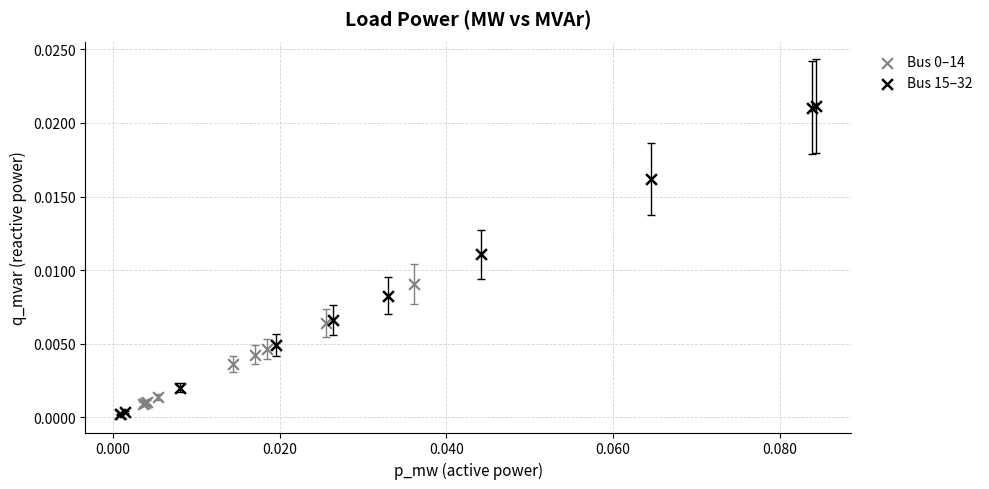

Which series contains the highest Y value?

Bus 15–32